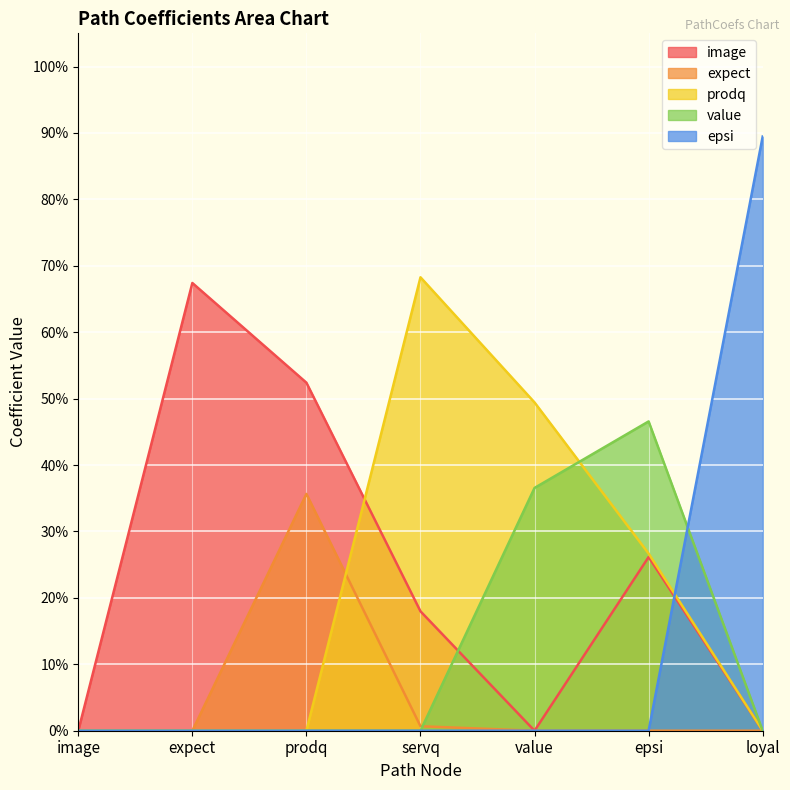

How many interior local valleys does the image series have?

1